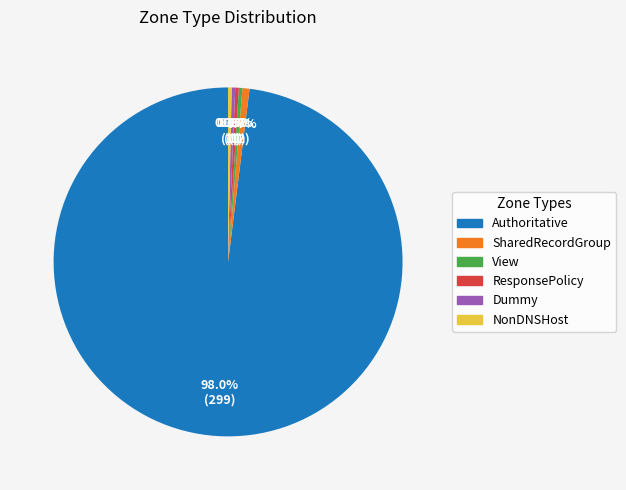

Does any single category account for the majority?

Yes